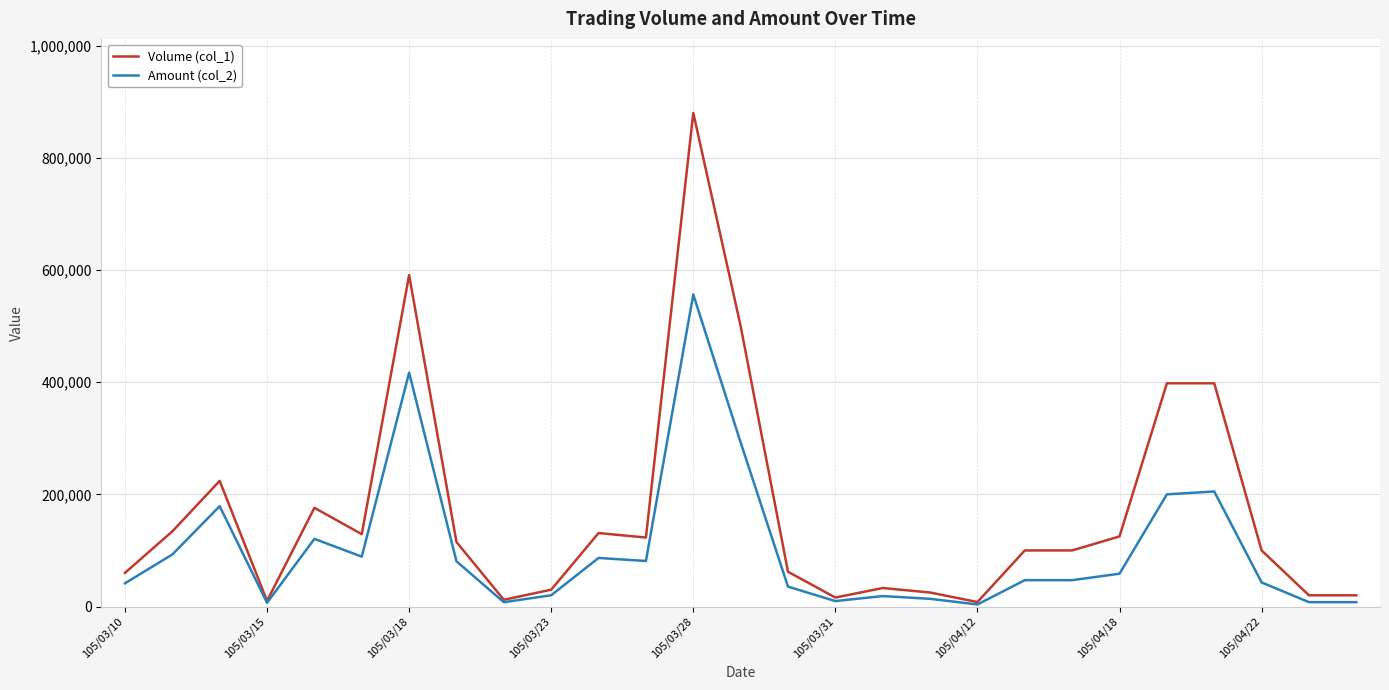

Rank the series by their average value, from lowest to highest.

Amount (col_2), Volume (col_1)